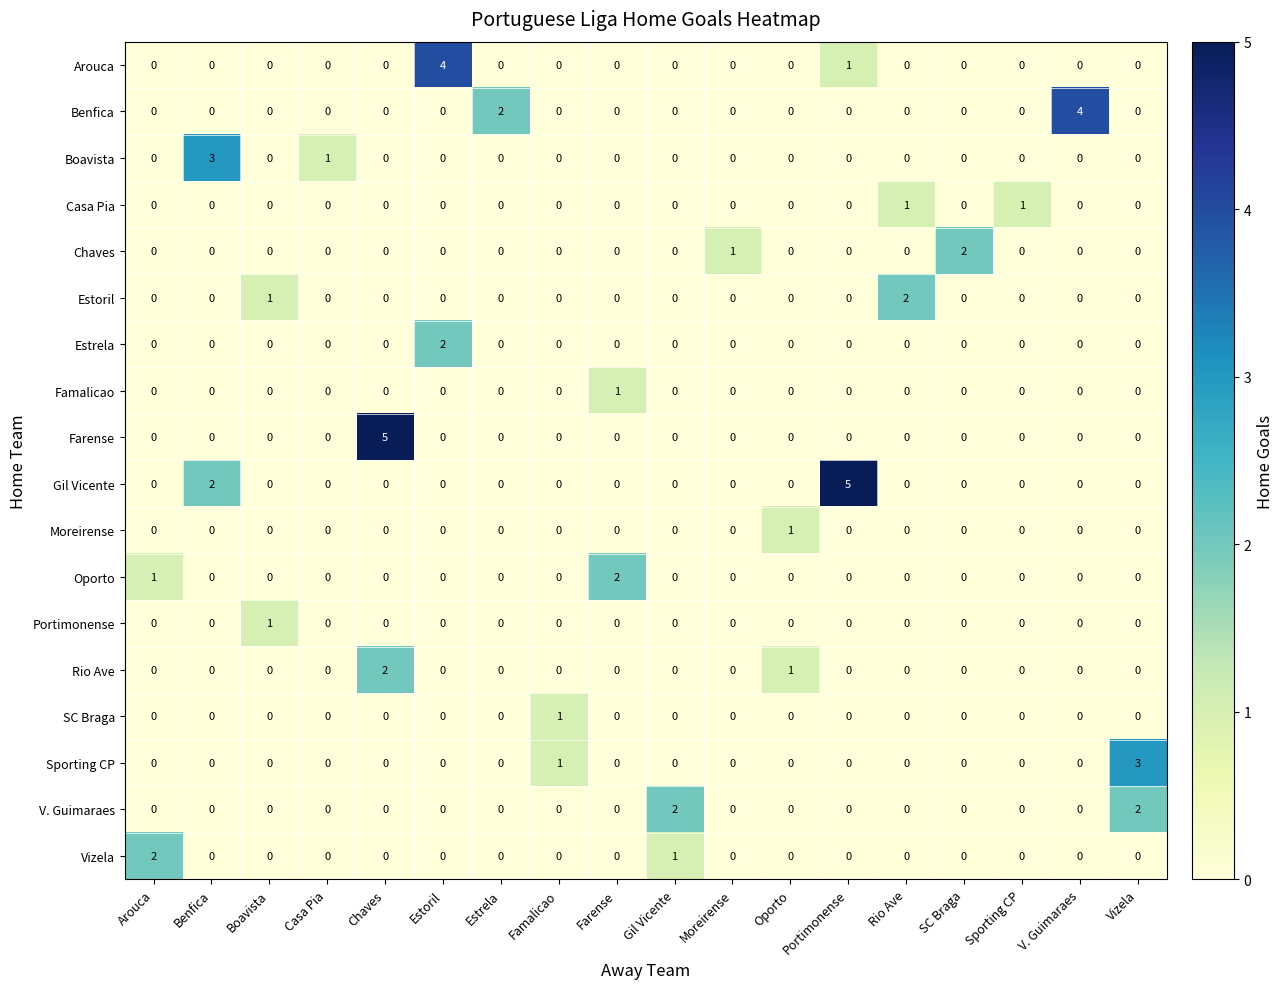

What is the sum of all Gil Vicente values?

7